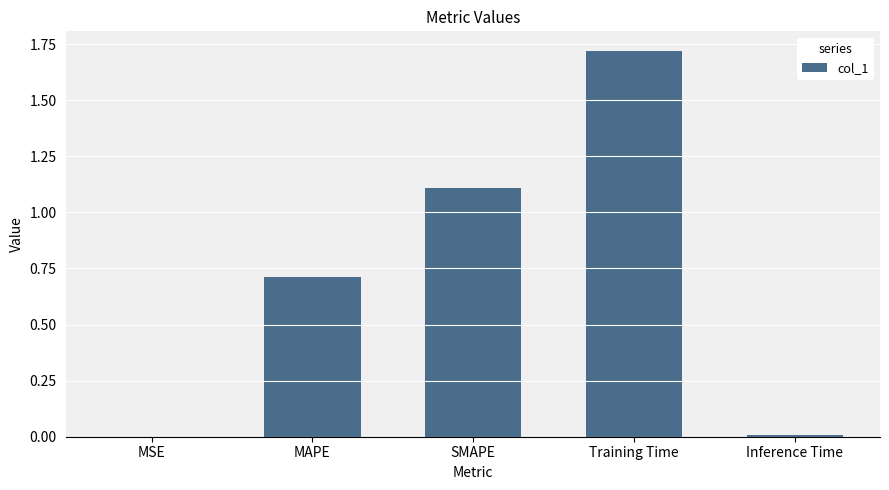

Read the value at MAPE.

0.7